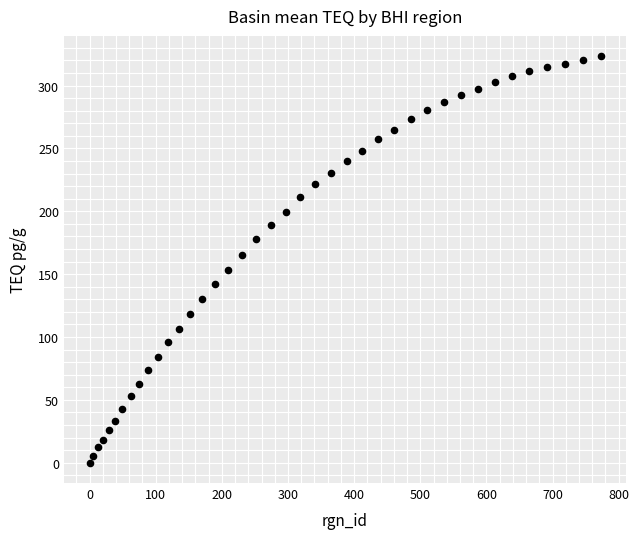

What is the range of X values (max minus min)?

772.6